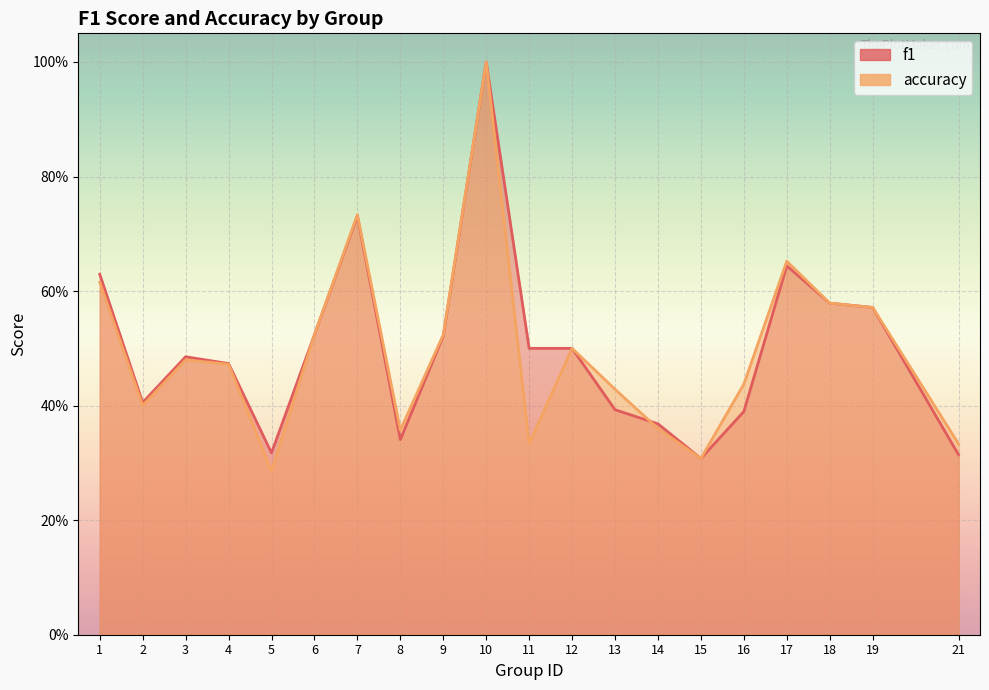

Reading left to right, what are all the values shown in this chart?

f1: 0.6	0.4	0.5	0.5	0.3	0.5	0.7	0.3	0.5	1.0	0.5	0.5	0.4	0.4	0.3	0.4	0.6	0.6	0.6	0.3
accuracy: 0.6	0.4	0.5	0.5	0.3	0.5	0.7	0.4	0.5	1.0	0.3	0.5	0.4	0.4	0.3	0.4	0.7	0.6	0.6	0.3